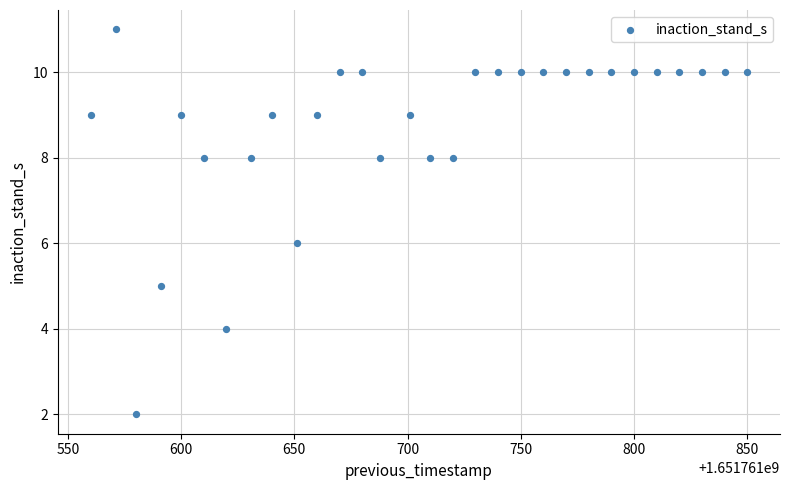

What is the range of Y values (max minus min)?

9